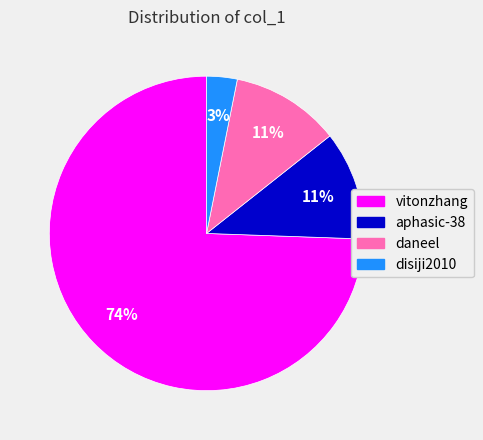

Combined, do disiji2010 and vitonzhang account for over 50%?

Yes